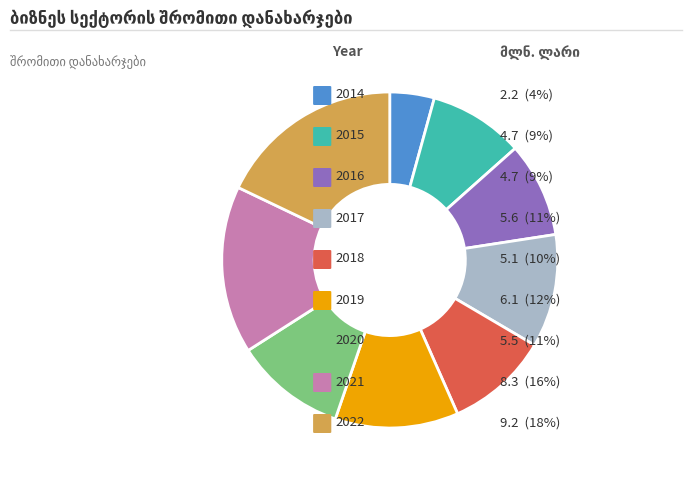

Is there a majority slice in this chart?

No